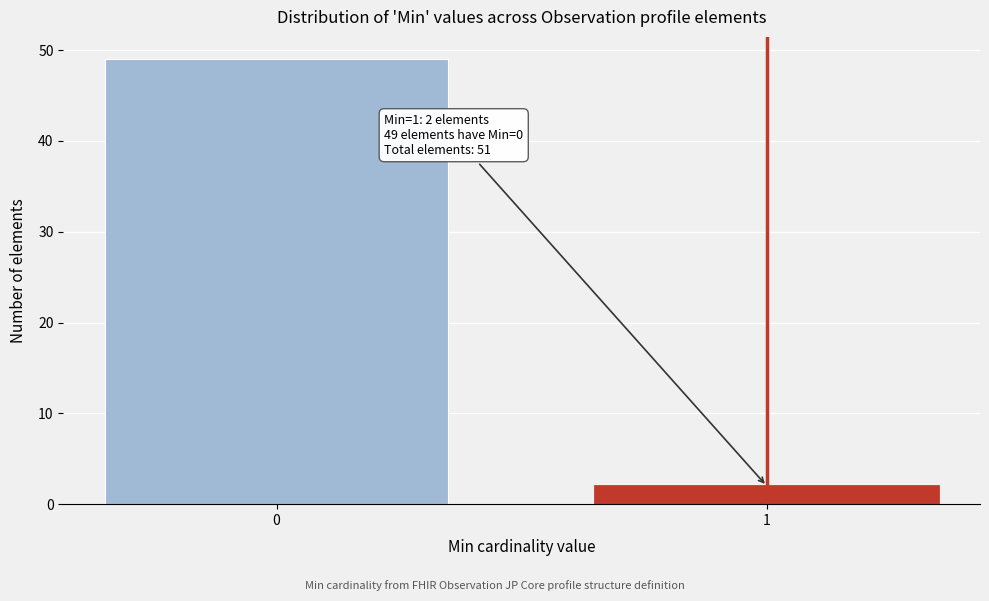

Reading left to right, transcribe all the data shown in this chart.

0=49	1=2